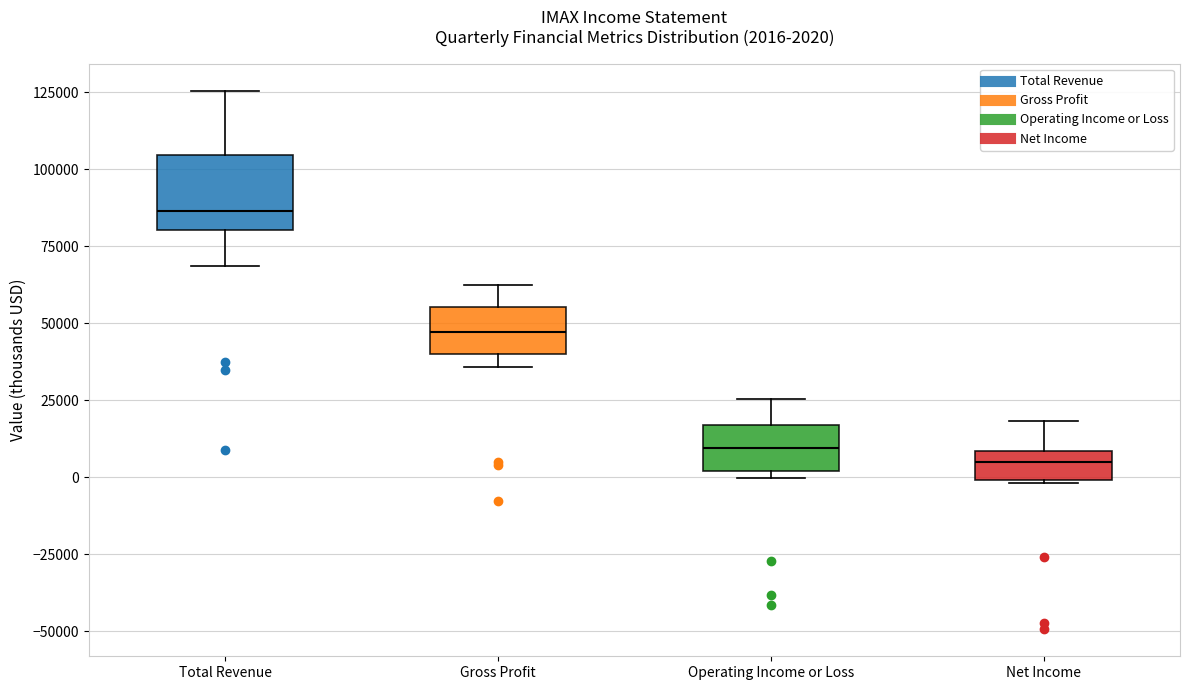

Which box is the tallest, from its lower edge to its upper edge?

Total Revenue